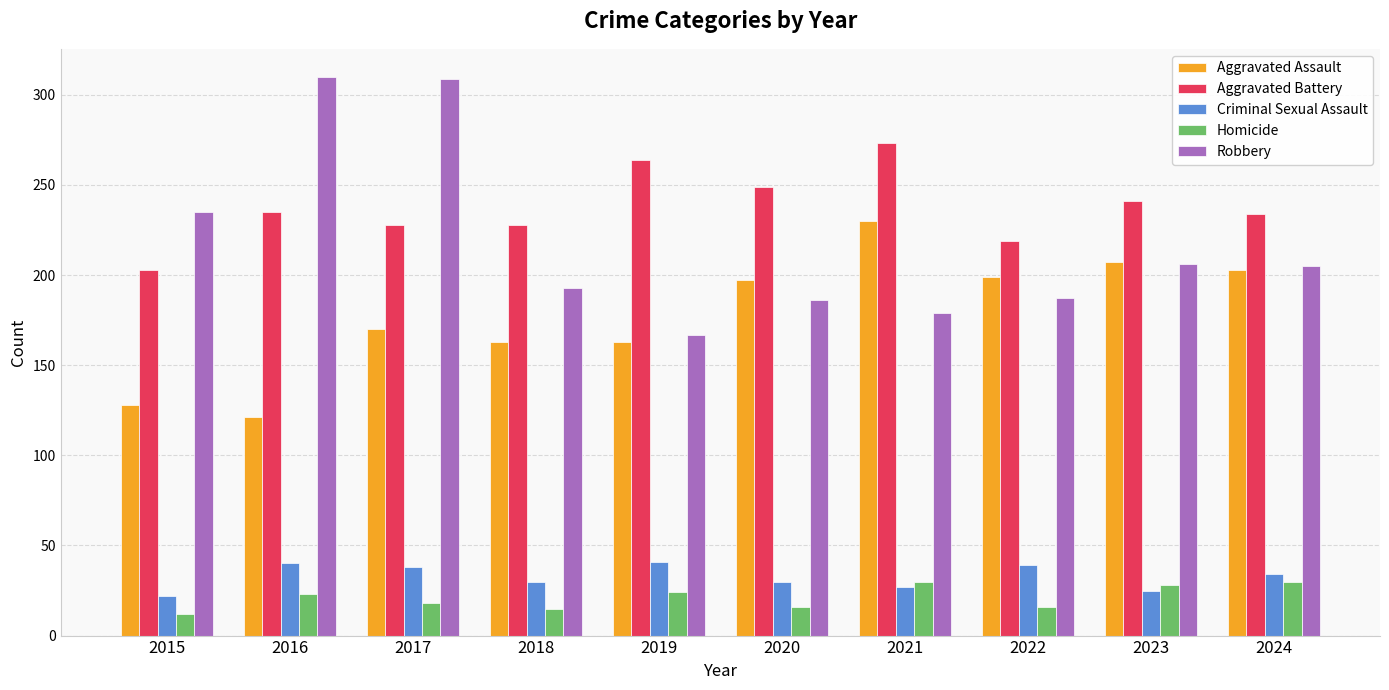

Which series has the largest range (max minus min)?

Robbery